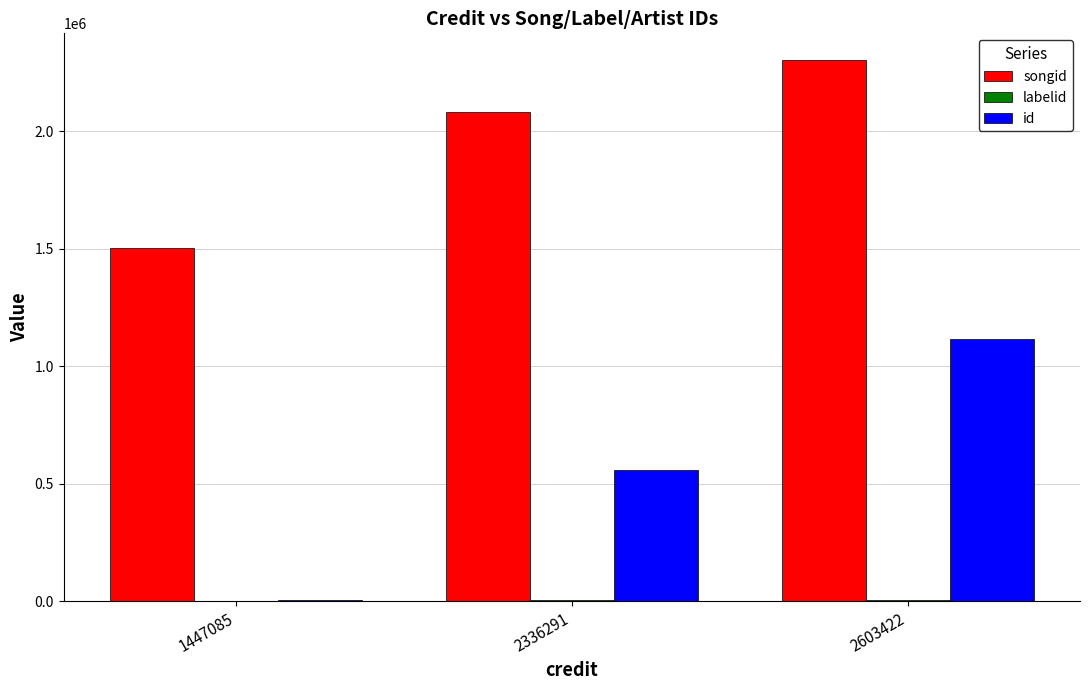

At which label is songid closest to 1902897?

2336291